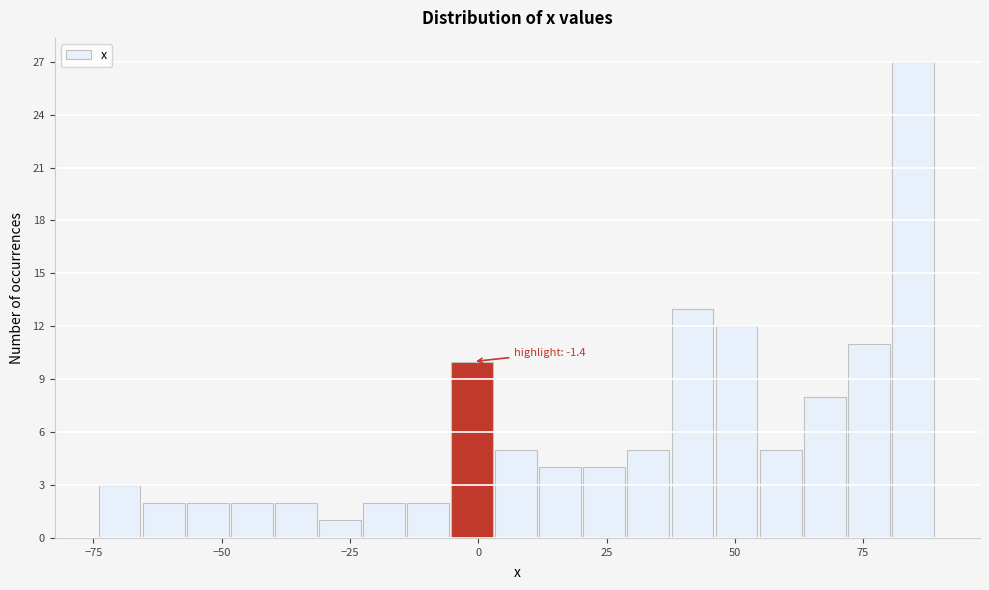

Around what value on the x-axis is the tallest bar? Give the approximate position of its centre, as read against the axis.

85